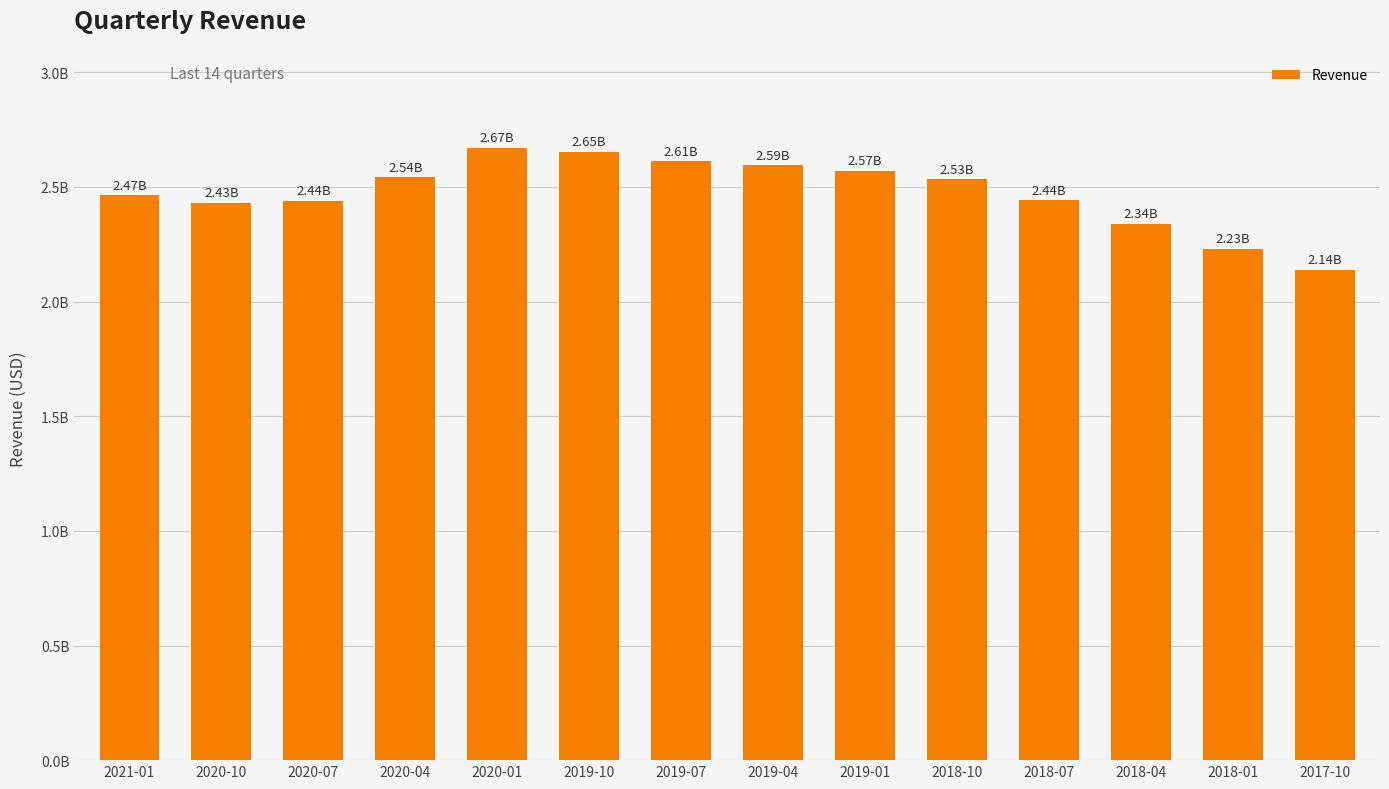

Are the bars horizontal?

No